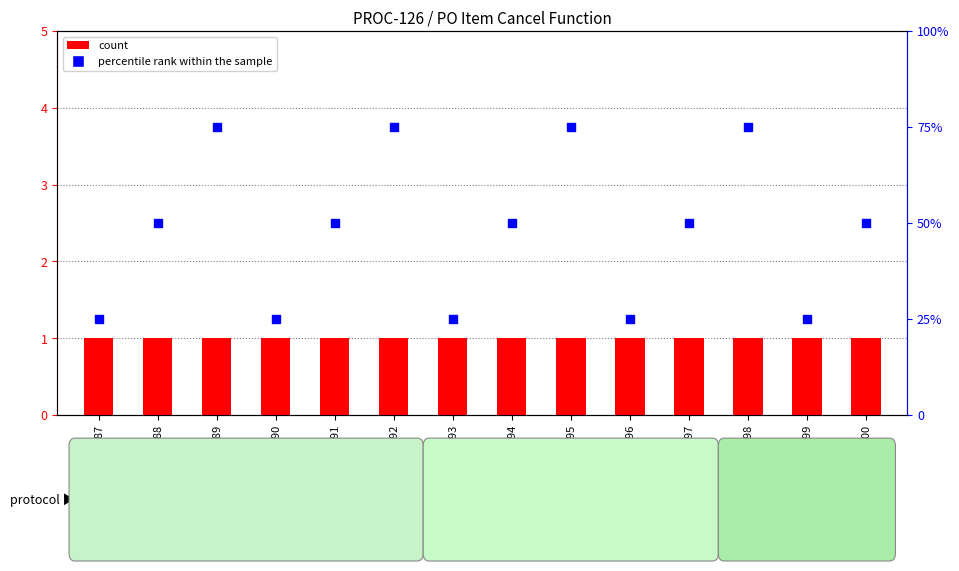

Which series has the widest spread of Y values?

percentile rank within the sample